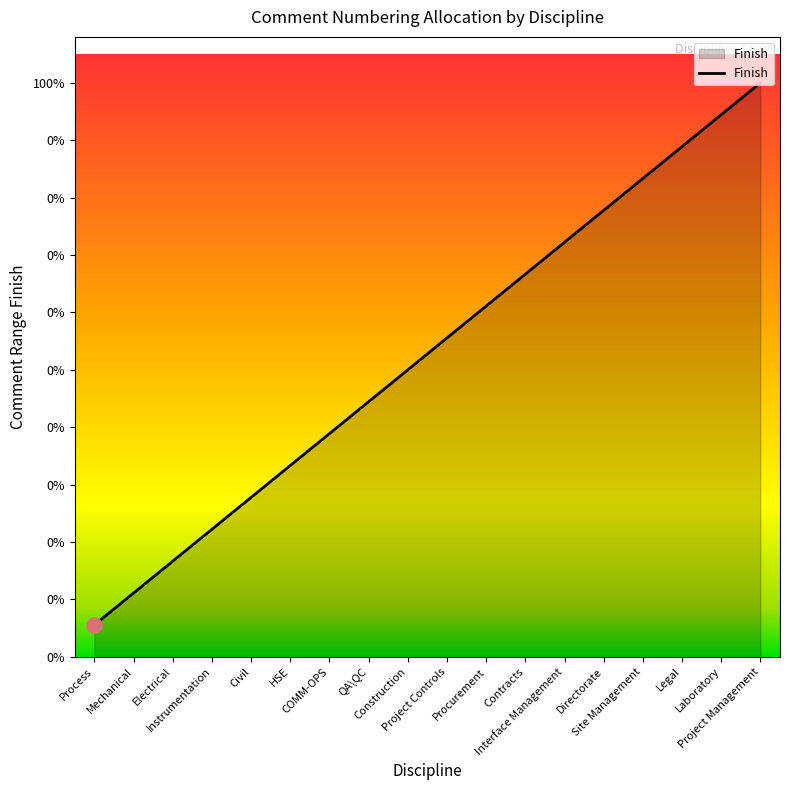

What is the change in value from COMM-OPS to Project Controls?

+3000